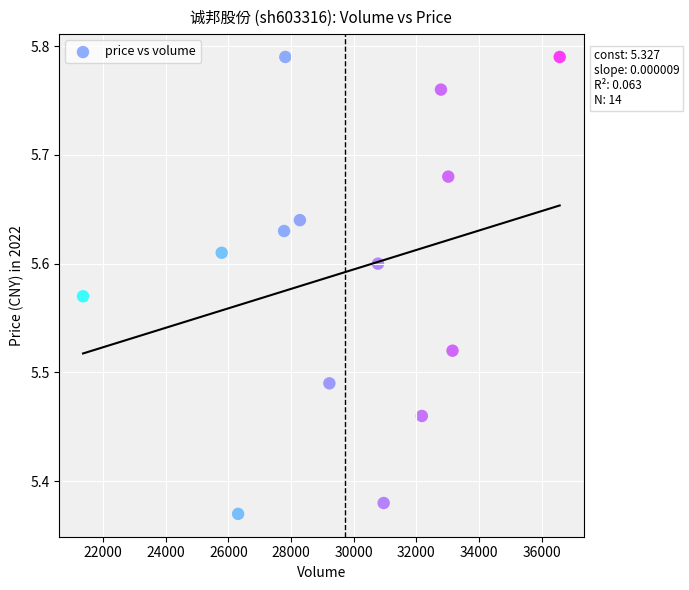

What is the range of Y values (max minus min)?

0.4